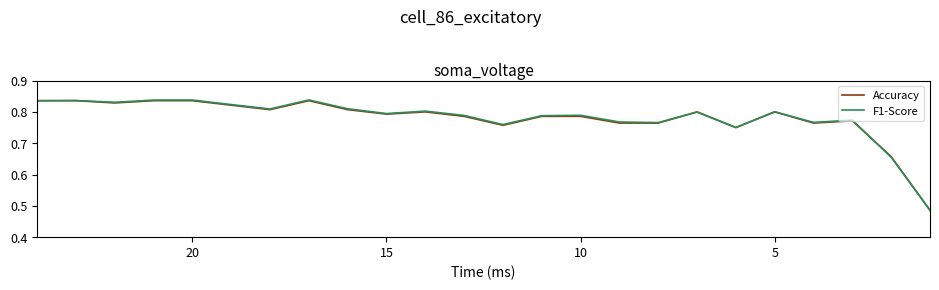

How many categories are shown in the chart?

24